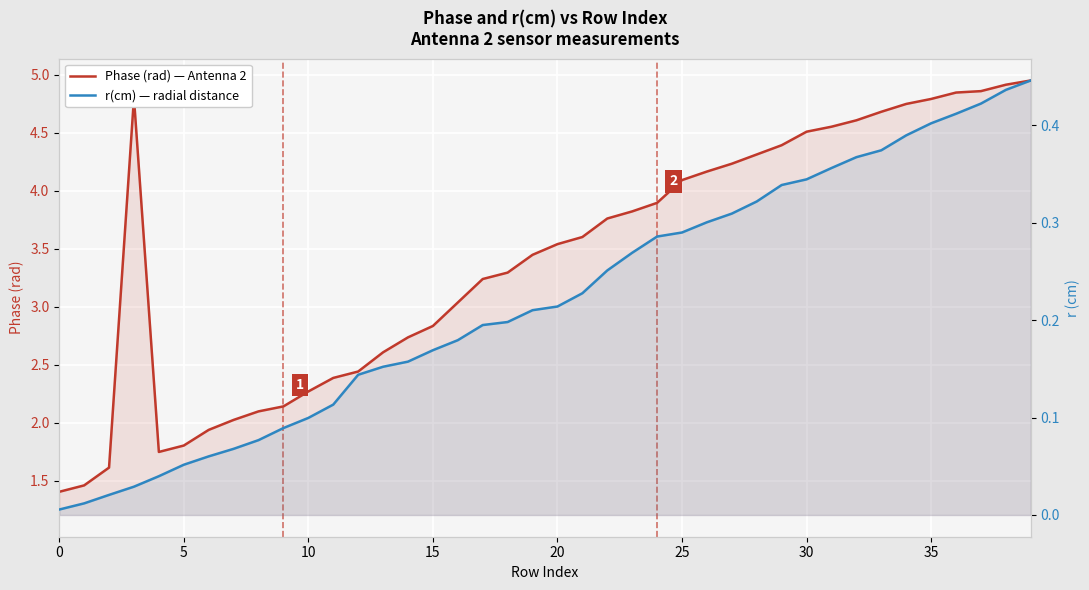

The r(cm) series shows 0.3 at 16. True or false?

False